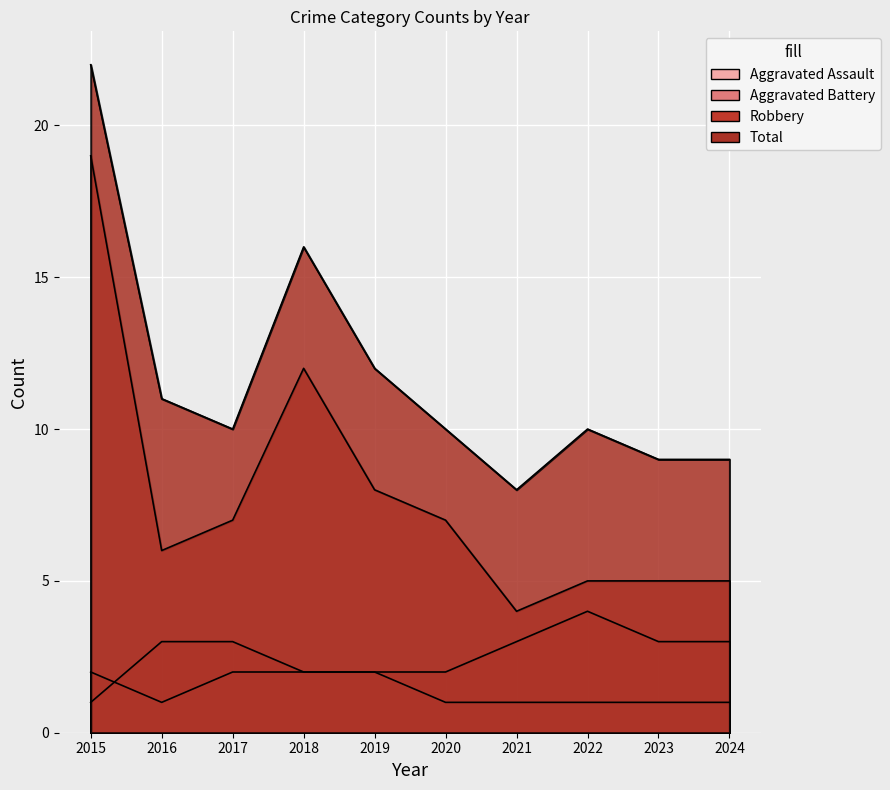

How many data points does each series have?

10